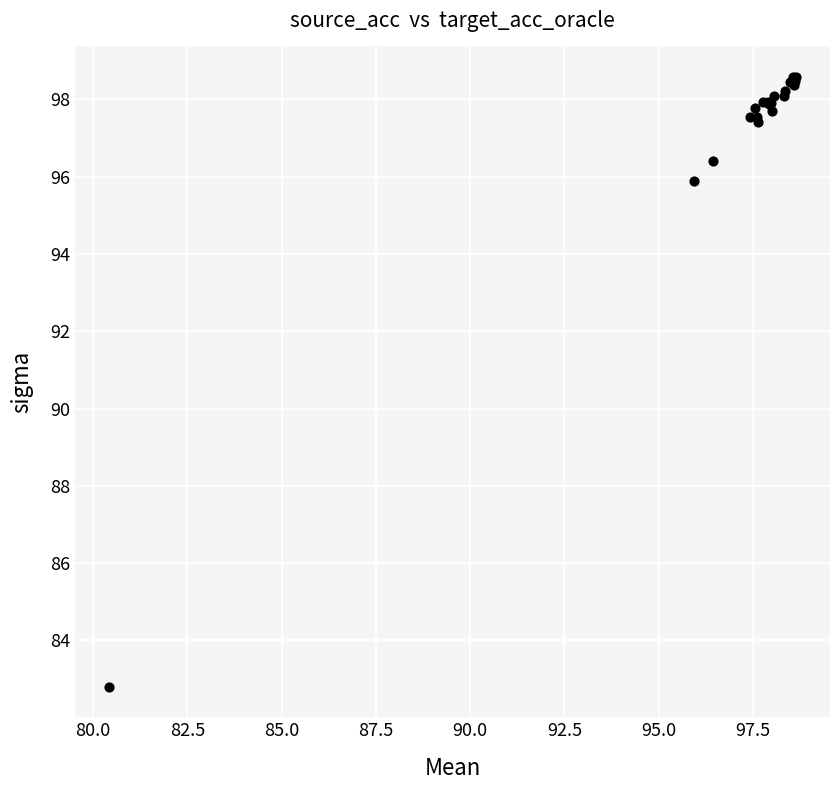

What Y value in the scatter plot is closest to 90?

95.9